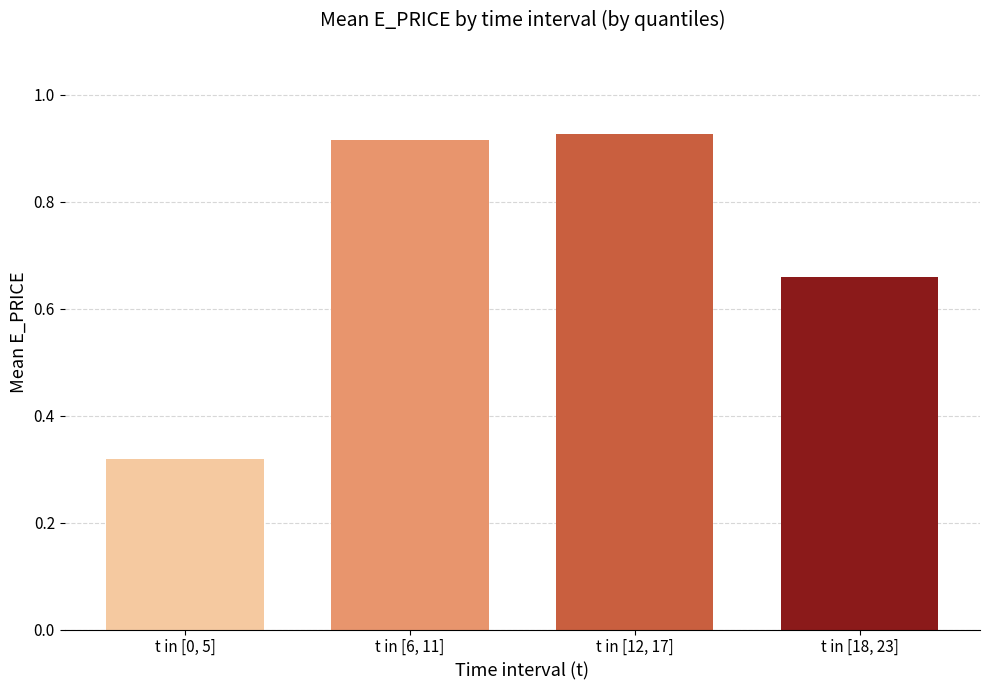

What is the label of the 4th bar from the left?

t in [18, 23]